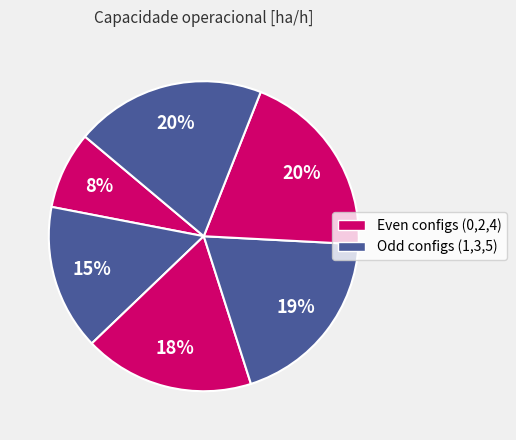

What is the largest slice in the pie chart?

5